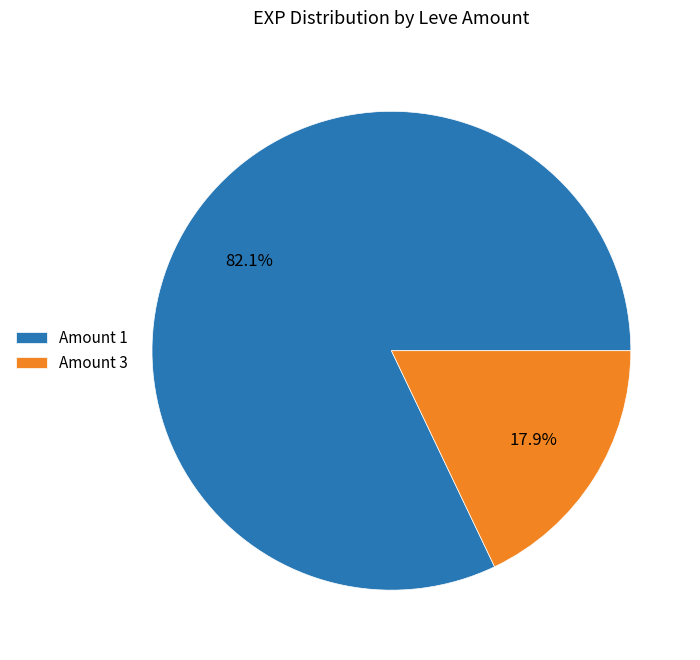

Which category has the biggest portion of the pie?

Amount 1